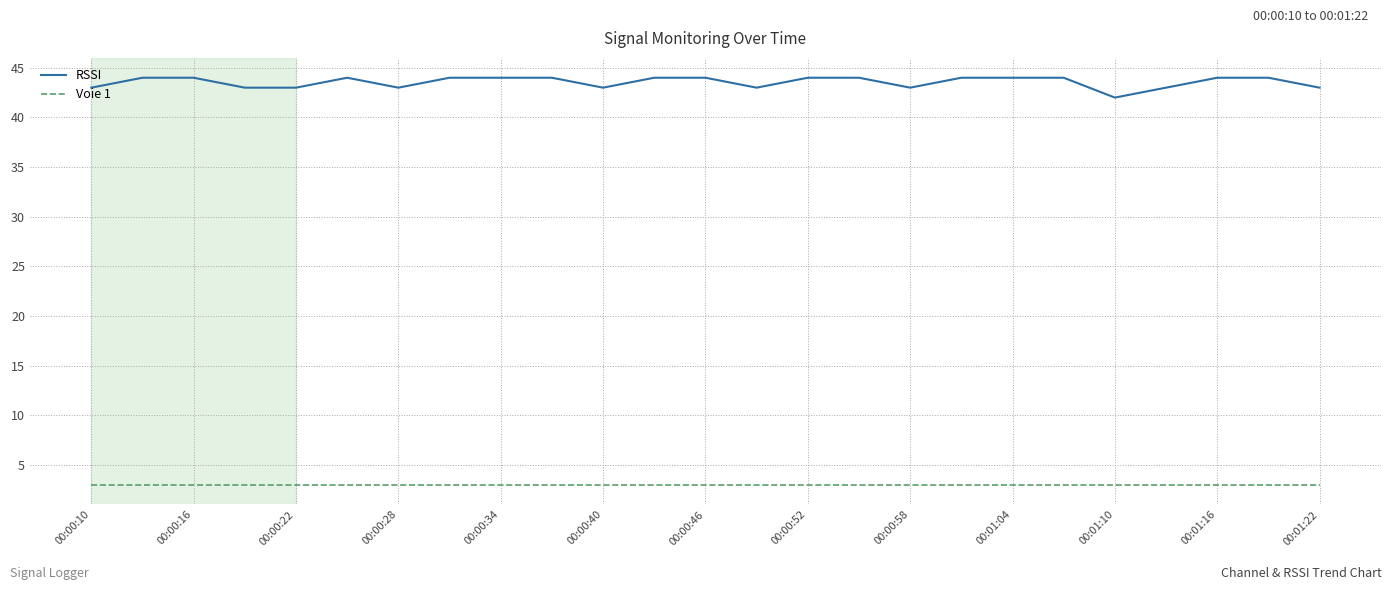

What is the lowest value of the RSSI series?

42